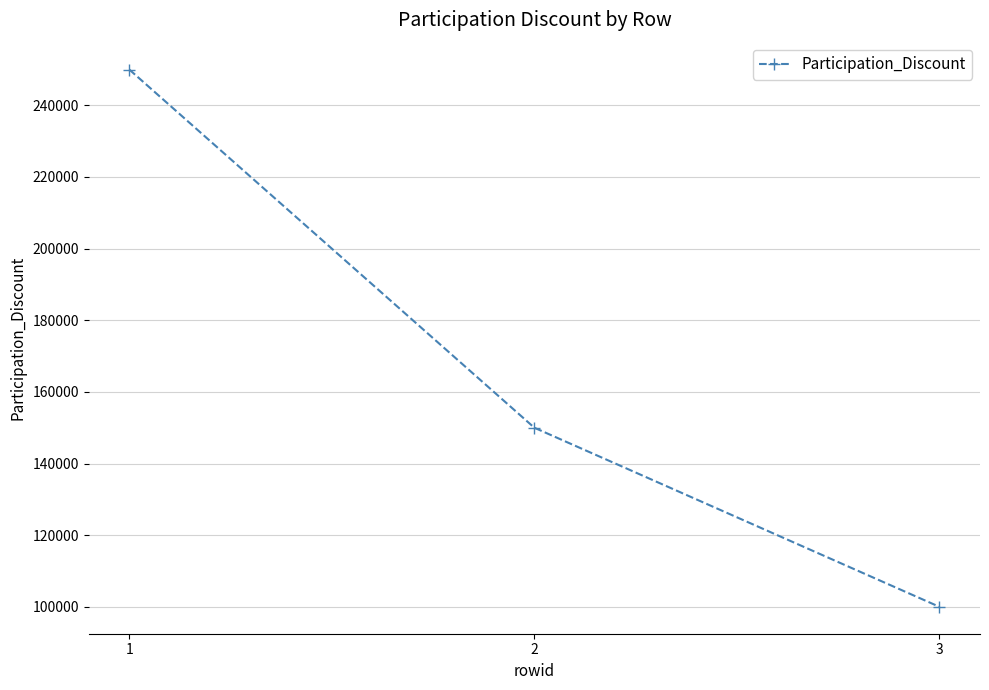

What is the change in value from 2 to 3?

-50000